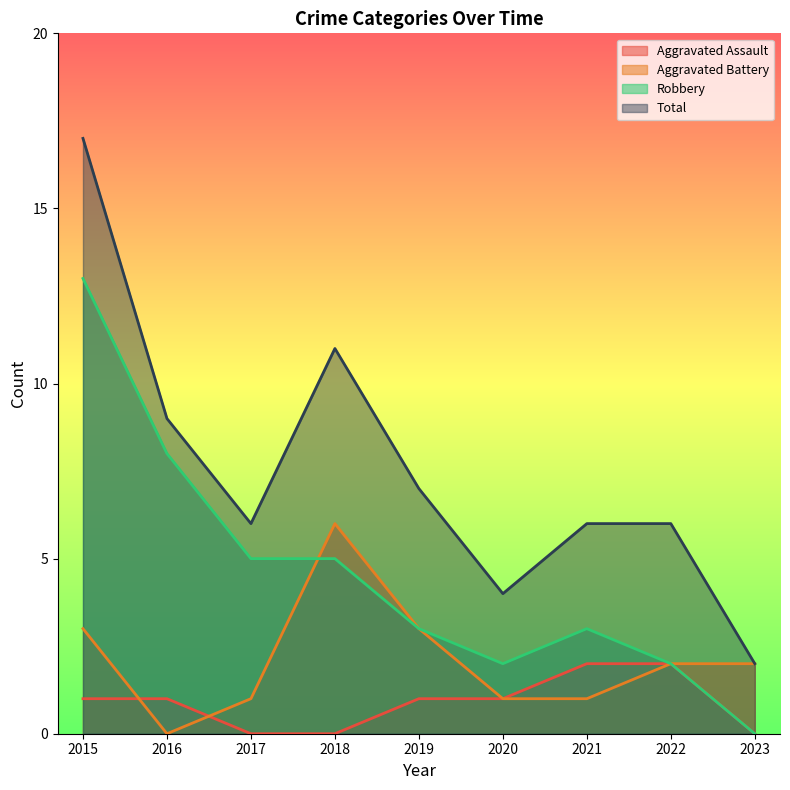

At which label is Robbery closest to 6?

2017